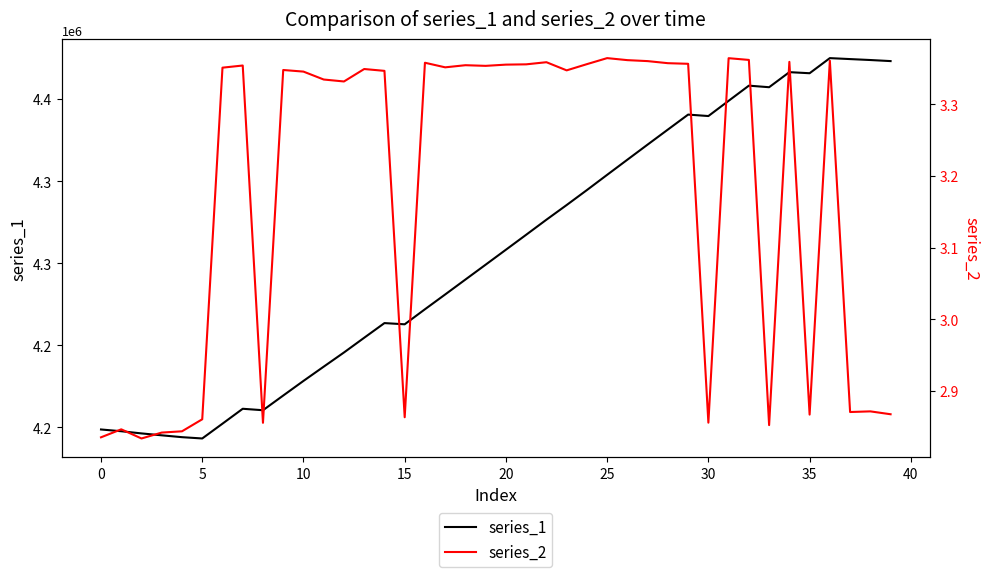

What is the total value across all series at 11?

4236996.1